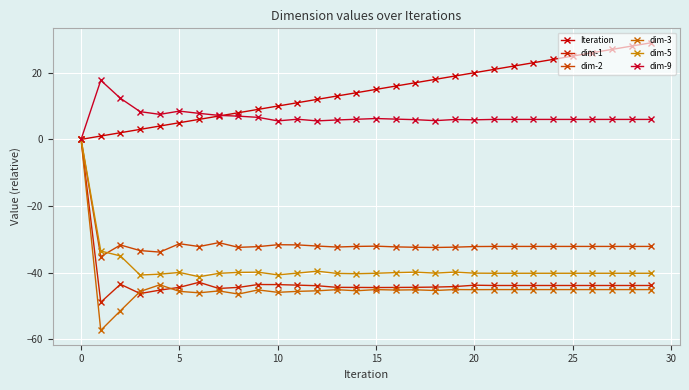

Count the number of data series in this chart.

6